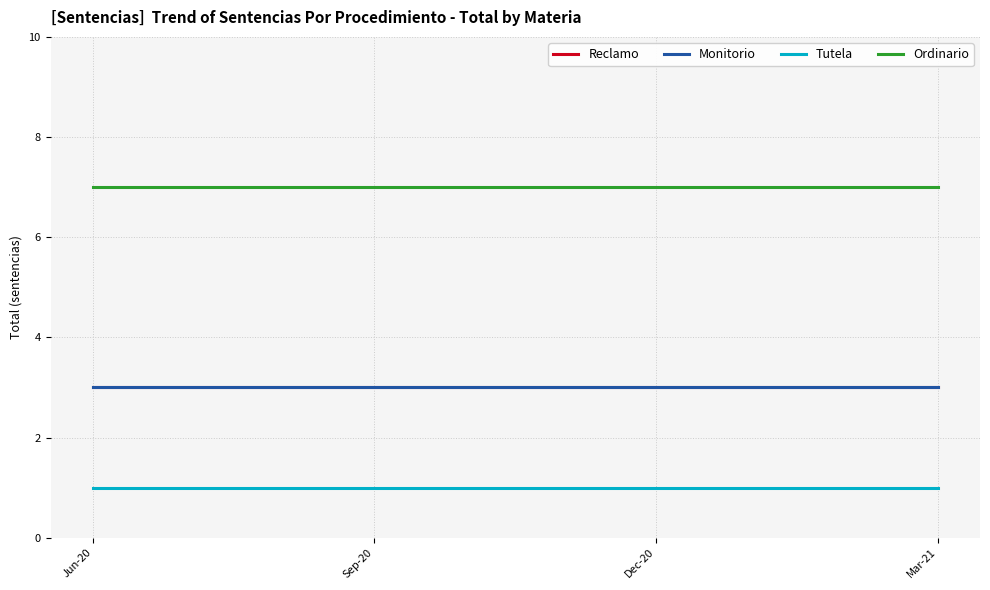

Which series has the largest total across all categories?

Ordinario